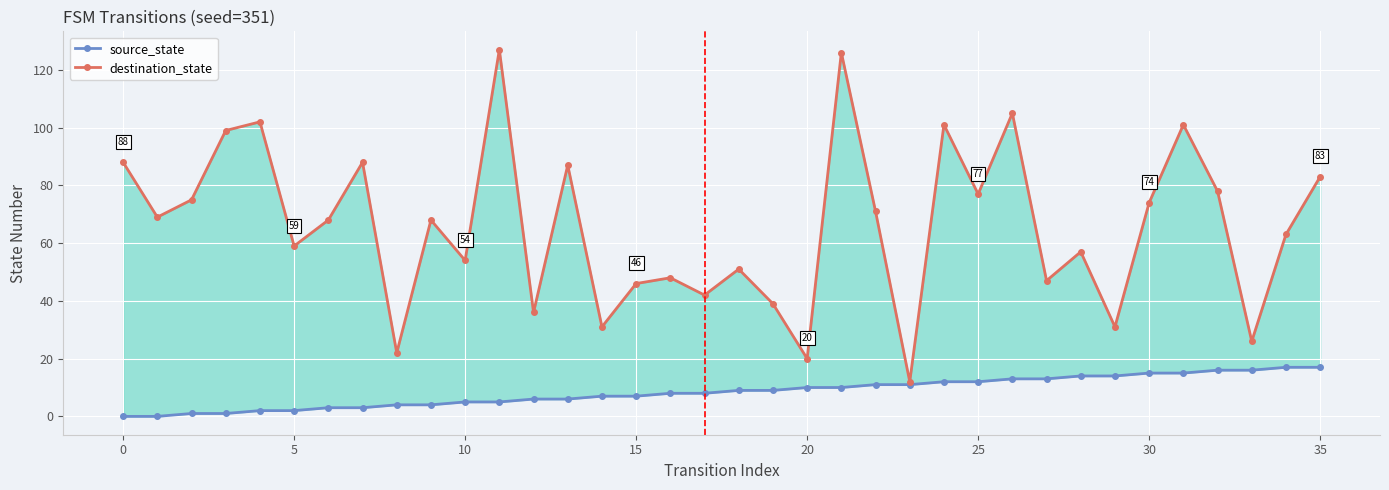

What is the label of the 20th point from the left?

19